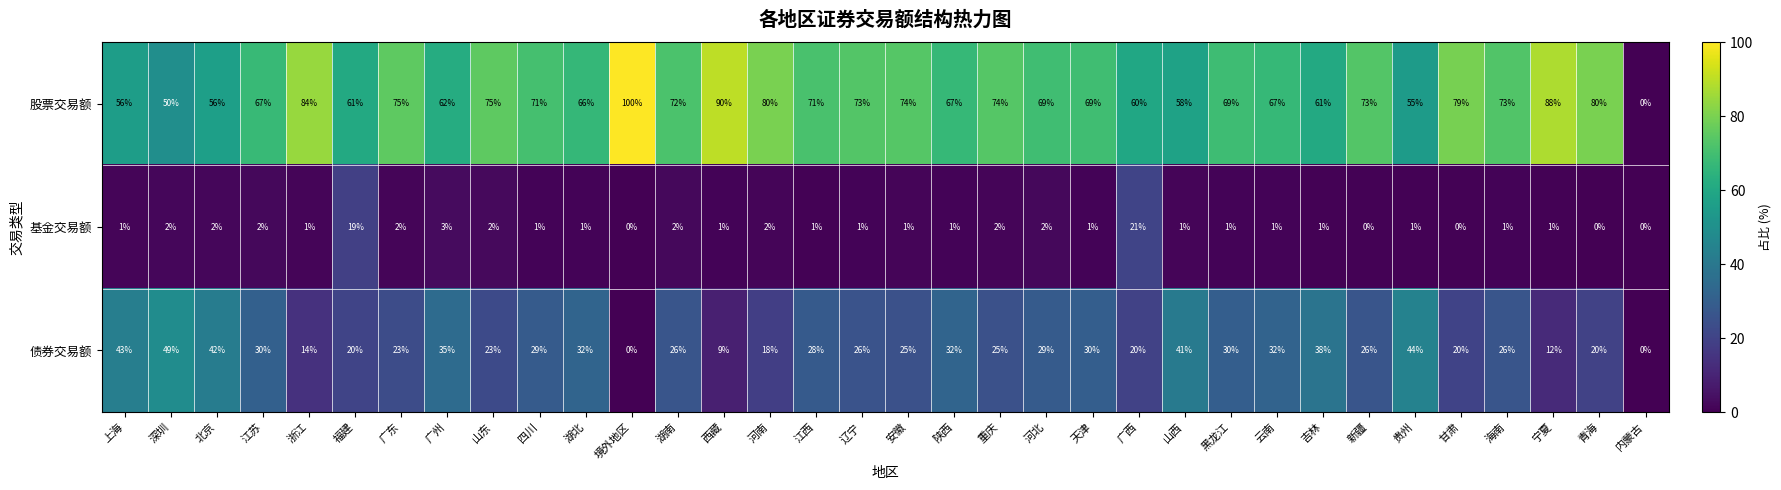

How many values in the 股票交易额 series are below 71?

17